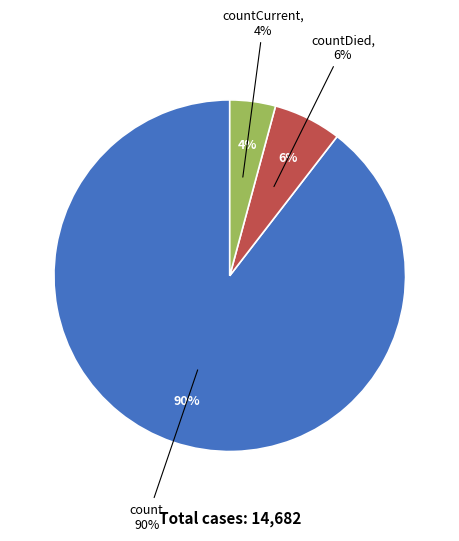

The count slice represents 99% of the pie. True or false?

False